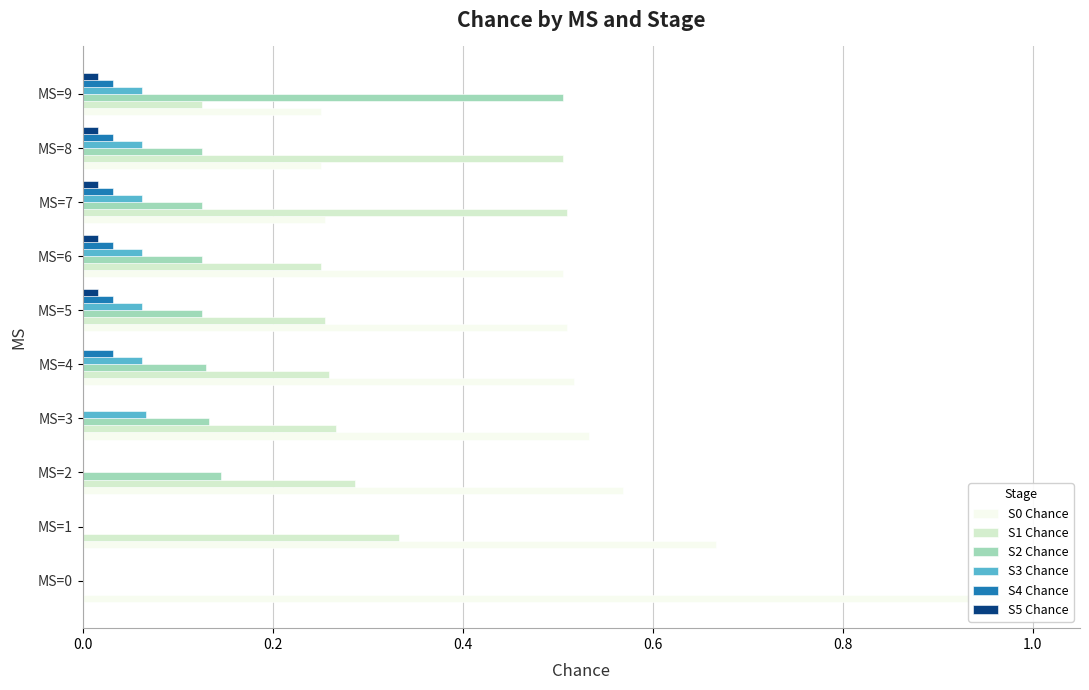

Which series changed the most between MS=4 and MS=9?

S2 Chance